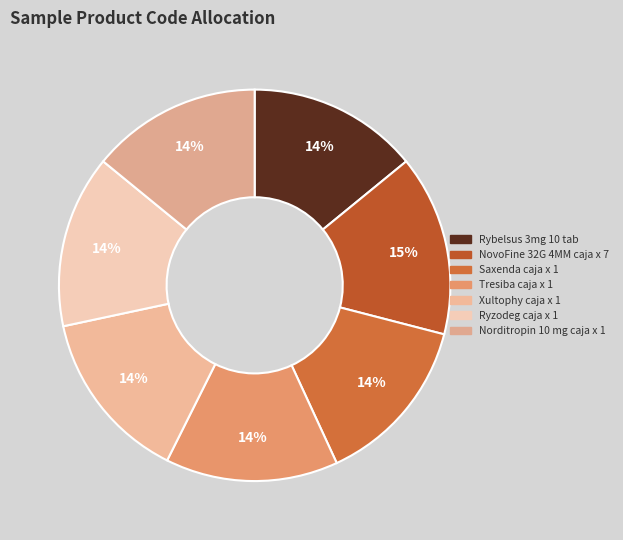

Count the number of slices in the pie.

7